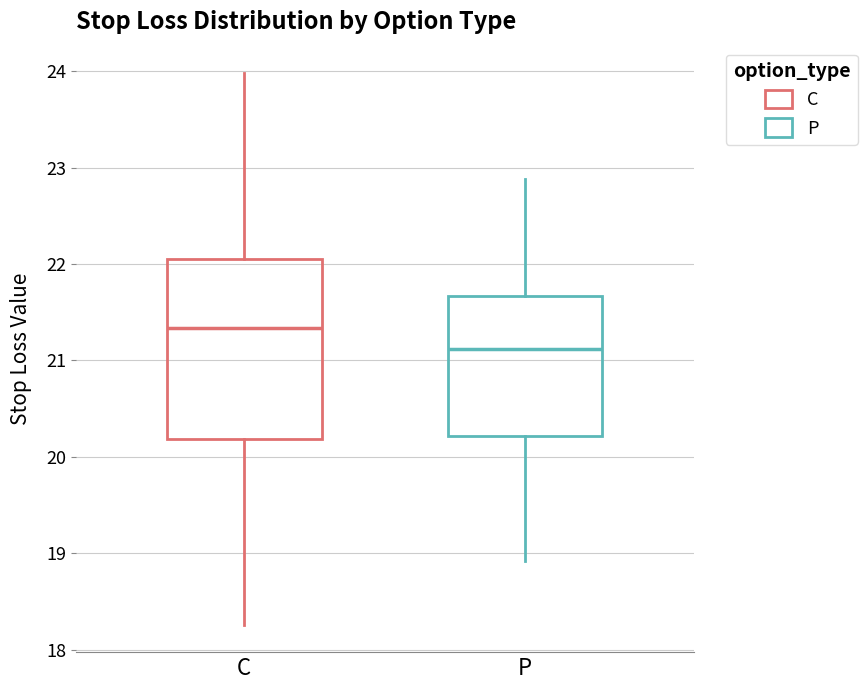

Reading left to right, read every box against the y-axis: the position of its median line, the range the box covers, and the ends of its whiskers. The values are not printed on the chart, so give them approximately, as read against the axis.

C: median 21.3, box 20.2 to 22.1, whiskers 18.3 to 24.0
P: median 21.1, box 20.2 to 21.7, whiskers 18.9 to 22.9